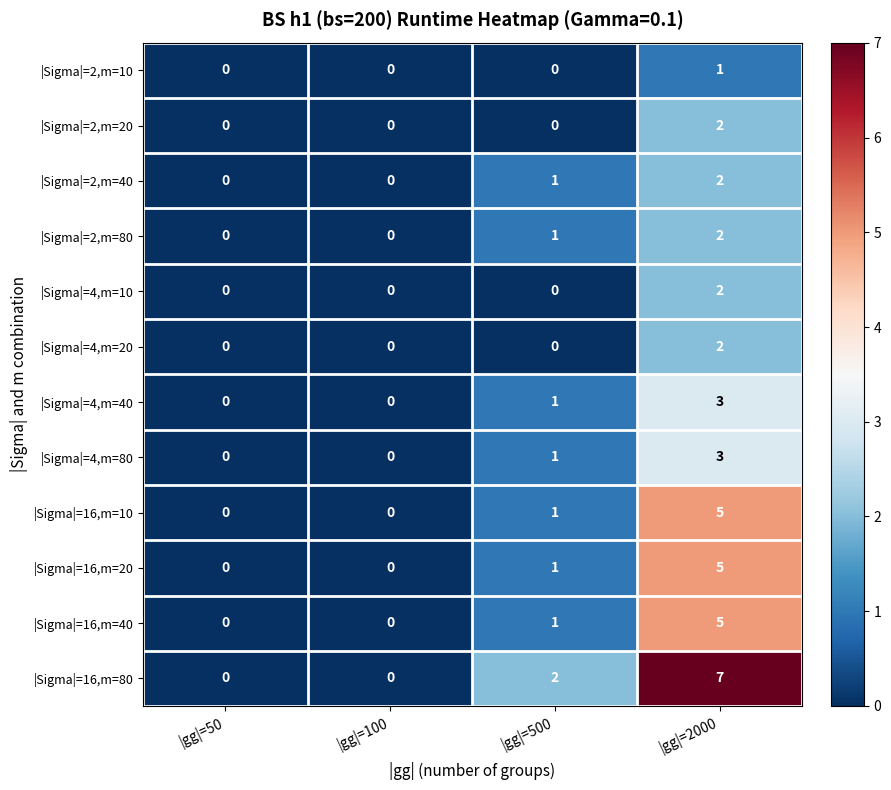

How many |Sigma|=2,m=80 values are between 0 and 2?

4